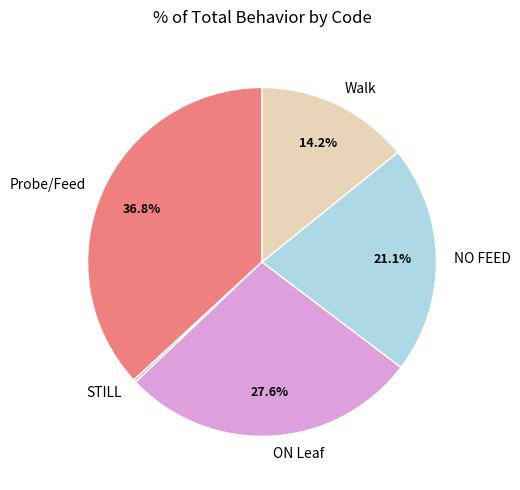

What is the largest slice in the pie chart?

Probe/Feed